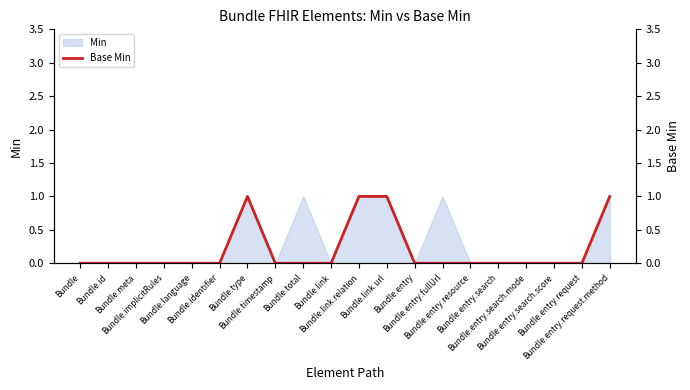

How many lines are shown in the chart?

1